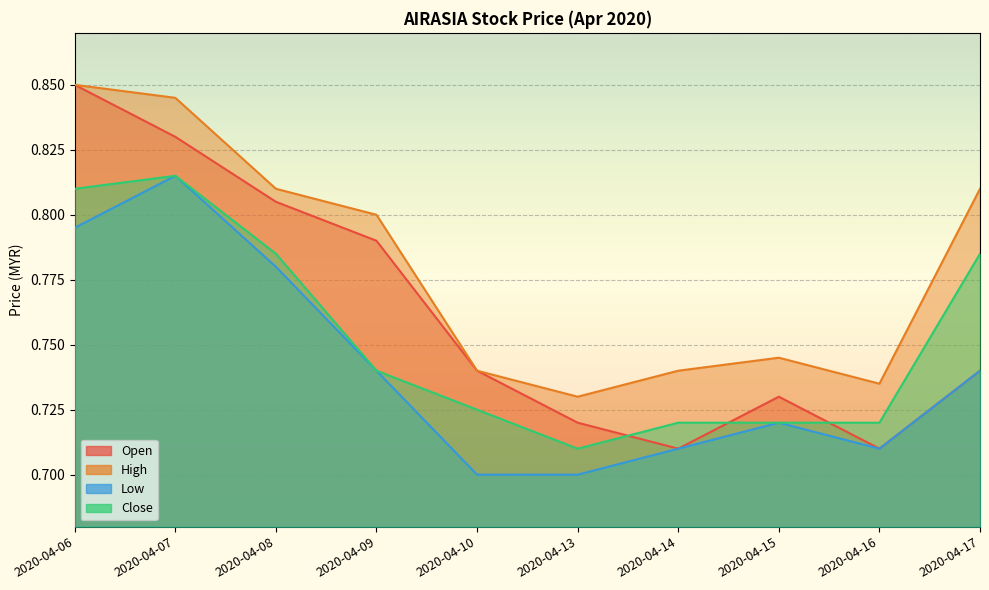

Between 2020-04-10 and 2020-04-13, which is larger?

2020-04-10